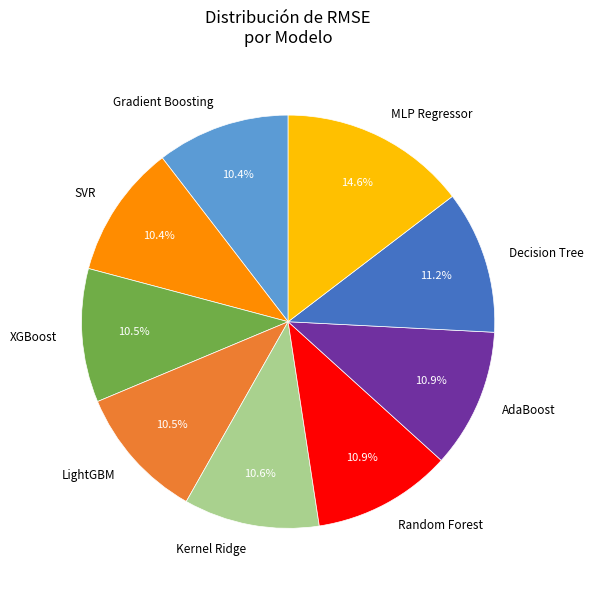

Which category has the biggest portion of the pie?

MLP Regressor